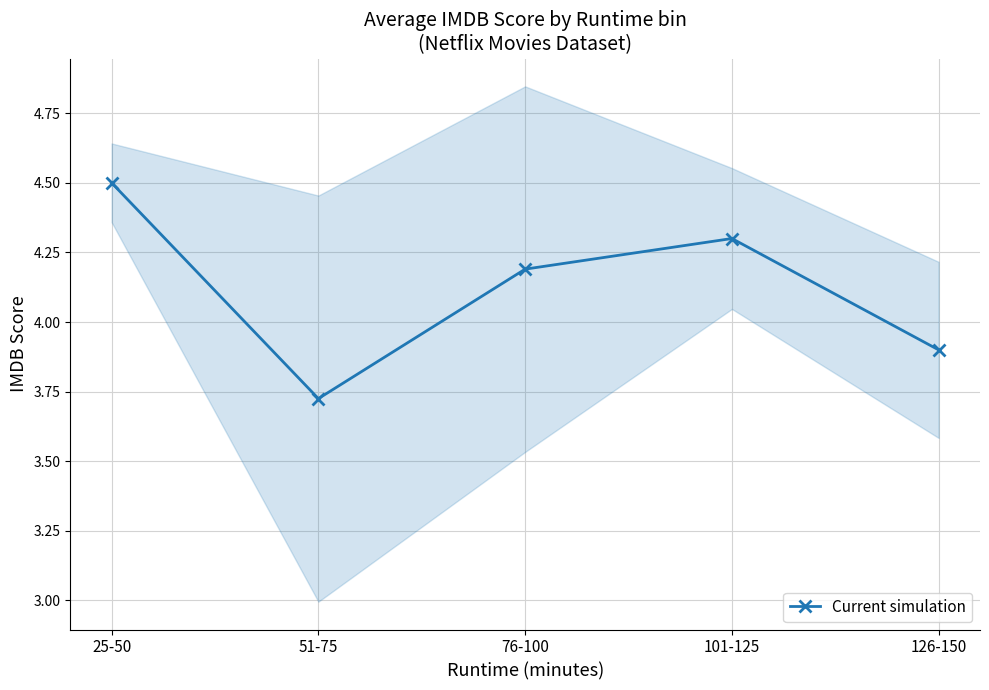

What is the value of the 2nd point from the left?

3.7